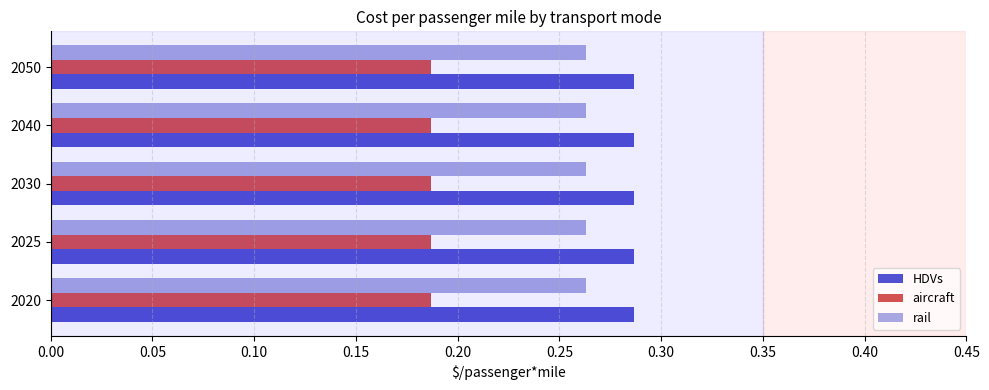

The value of HDVs at 2025 is 0.1. True or false?

False